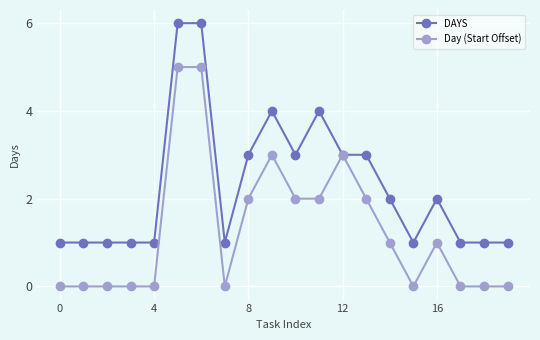

Which series has the largest total across all categories?

DAYS